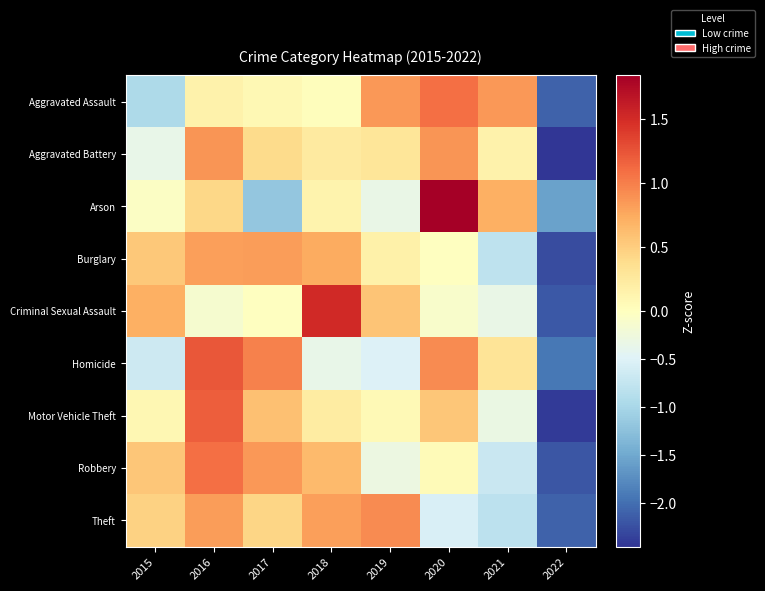

Reading left to right, list all the values displayed in this chart.

Aggravated Assault: 2015=-1.0	2016=0.2	2017=0.1	2018=0.0	2019=0.9	2020=1.1	2021=0.9	2022=-2.1
Aggravated Battery: 2015=-0.4	2016=0.9	2017=0.4	2018=0.2	2019=0.3	2020=0.9	2021=0.1	2022=-2.5
Arson: 2015=-0.0	2016=0.4	2017=-1.2	2018=0.1	2019=-0.3	2020=1.8	2021=0.7	2022=-1.6
Burglary: 2015=0.5	2016=0.8	2017=0.8	2018=0.7	2019=0.2	2020=-0.0	2021=-0.8	2022=-2.3
Criminal Sexual Assault: 2015=0.7	2016=-0.1	2017=-0.0	2018=1.5	2019=0.6	2020=-0.1	2021=-0.3	2022=-2.2
Homicide: 2015=-0.7	2016=1.2	2017=1.0	2018=-0.4	2019=-0.5	2020=0.9	2021=0.3	2022=-1.9
Motor Vehicle Theft: 2015=0.1	2016=1.2	2017=0.6	2018=0.2	2019=0.1	2020=0.6	2021=-0.3	2022=-2.4
Robbery: 2015=0.6	2016=1.1	2017=0.9	2018=0.6	2019=-0.3	2020=0.1	2021=-0.7	2022=-2.2
Theft: 2015=0.5	2016=0.8	2017=0.4	2018=0.8	2019=0.9	2020=-0.5	2021=-0.8	2022=-2.1